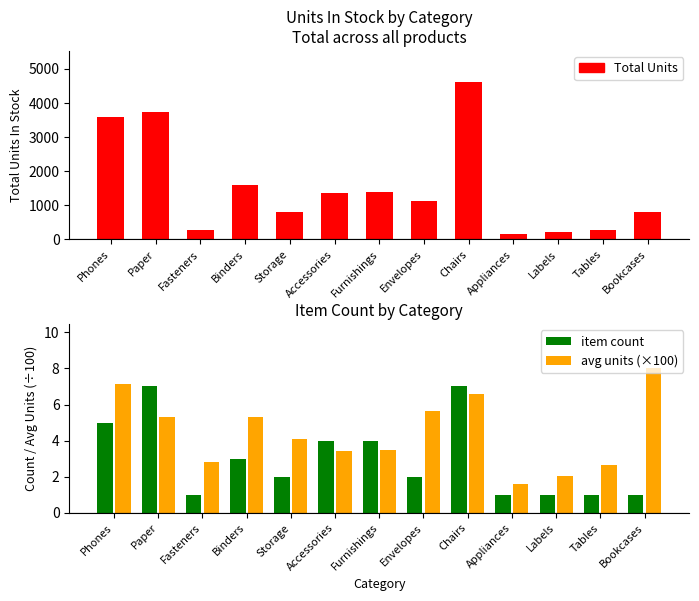

Which series has the largest range (max minus min)?

Total Units